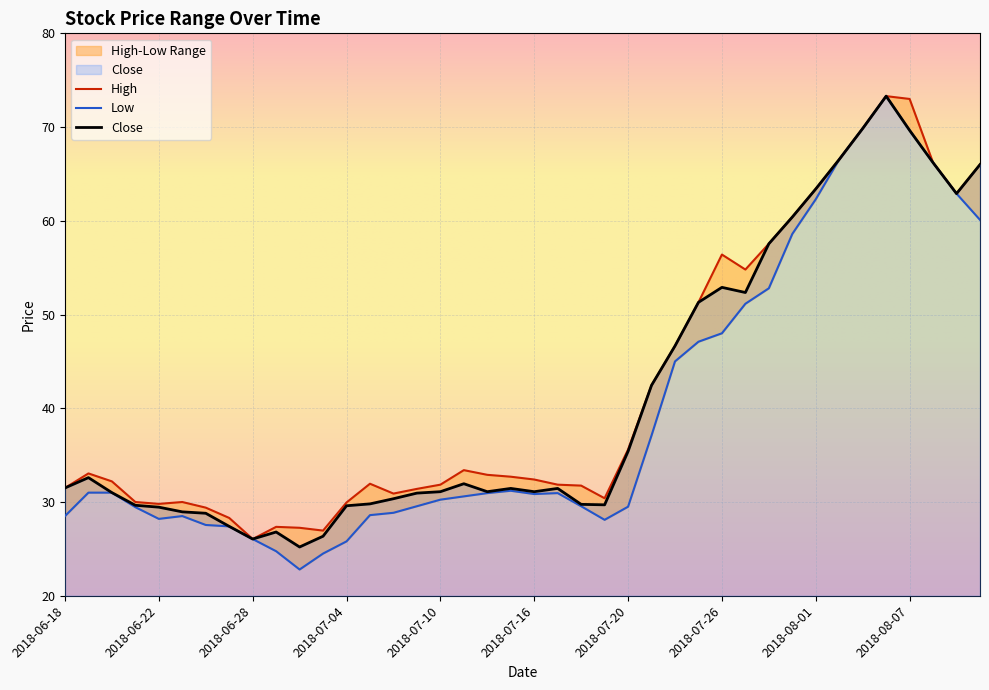

What is the difference between the second highest and second lowest values in the Close series?

43.8